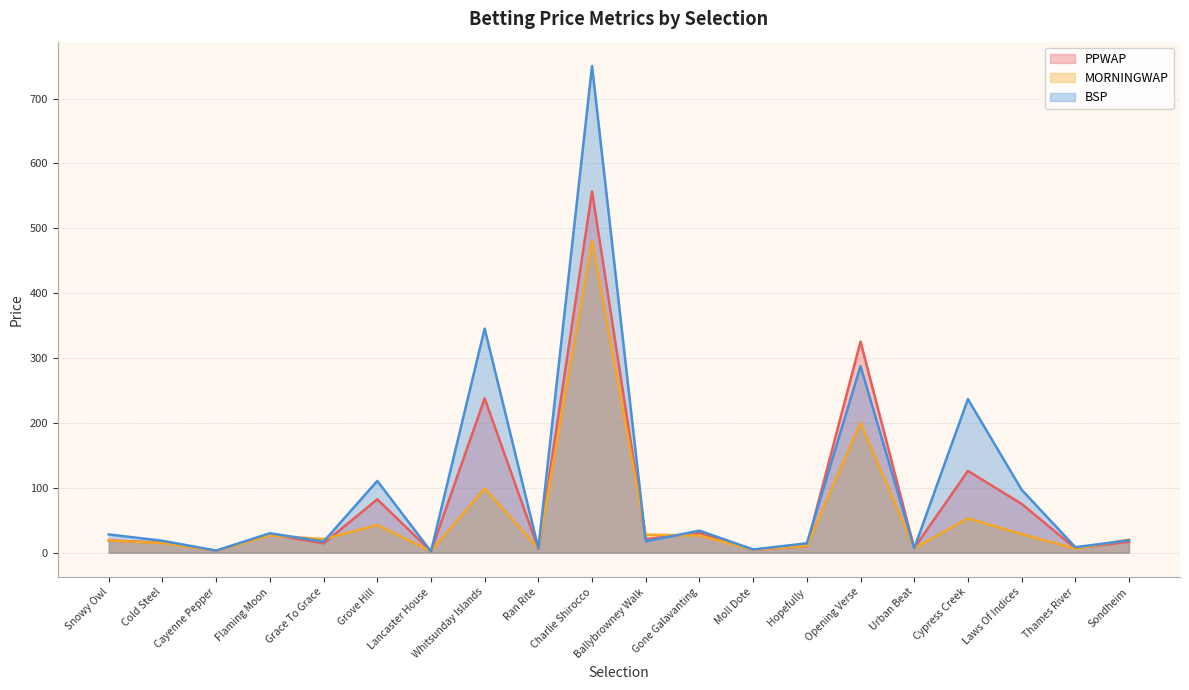

Is it true that BSP equals 374.7 at Charlie Shirocco?

False